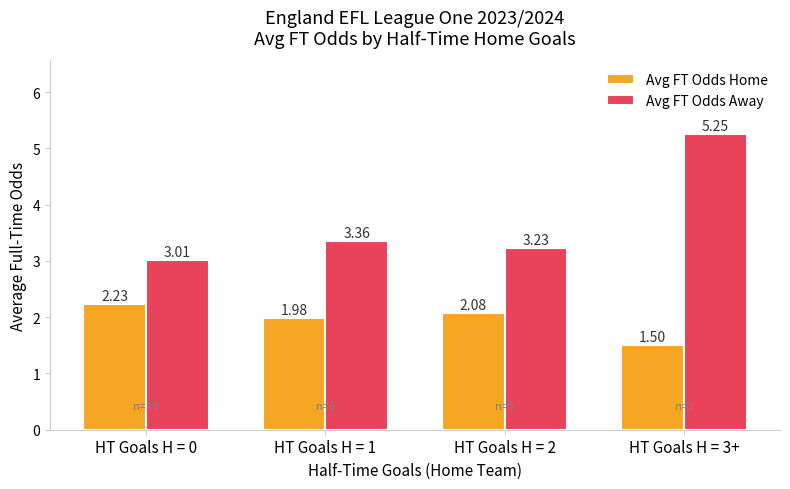

What is the minimum value shown in the chart?

1.5